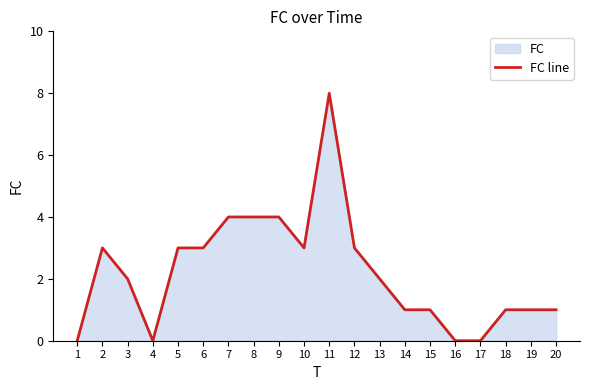

What is the sum of the values at 6 and 4?

3